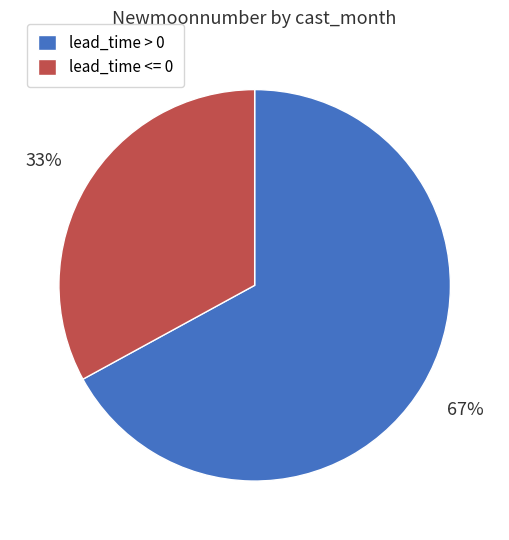

Is the sum of lead_time > 0 and lead_time <= 0 greater than half?

Yes